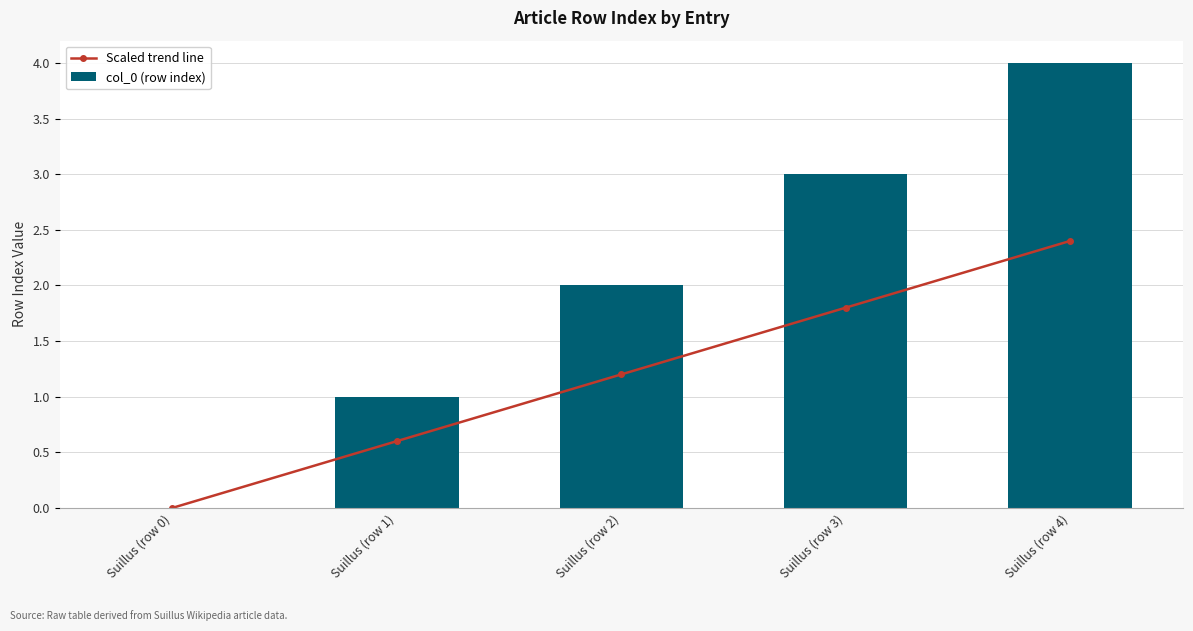

What is the label of the 5th bar from the right?

Suillus (row 0)